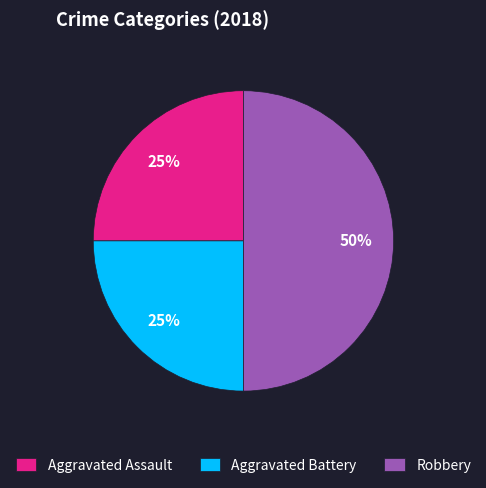

What percentage is the Aggravated Battery slice, to the nearest percent?

25%